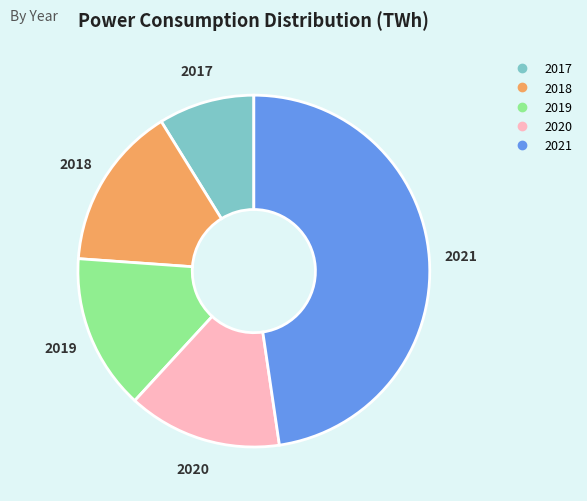

What is the largest slice in the pie chart?

2021